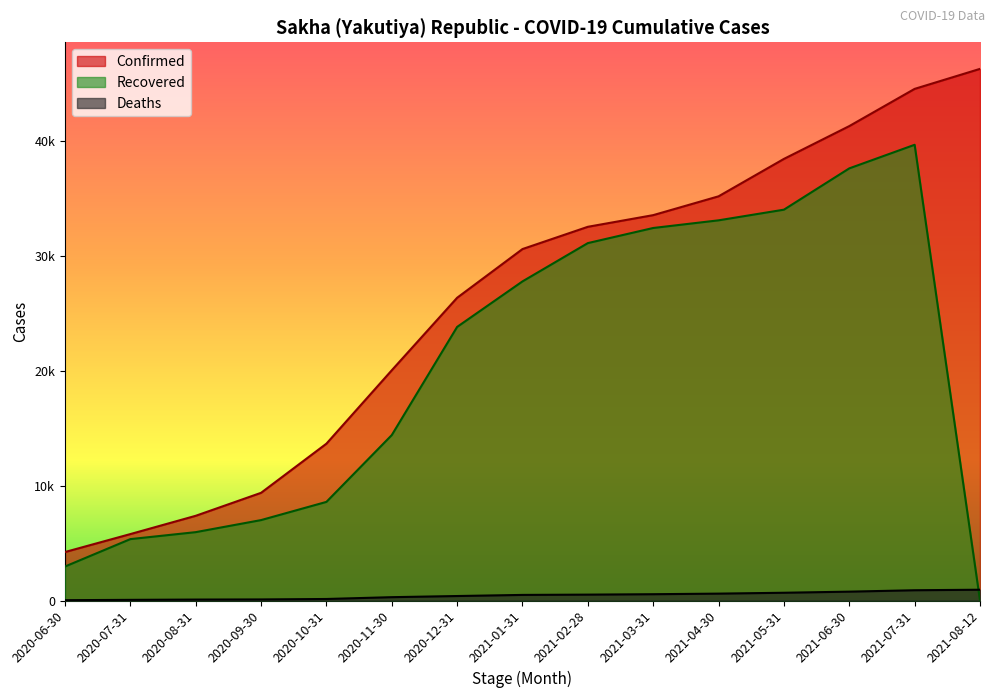

Which series changed the most between 2020-07-31 and 2021-01-31?

Confirmed